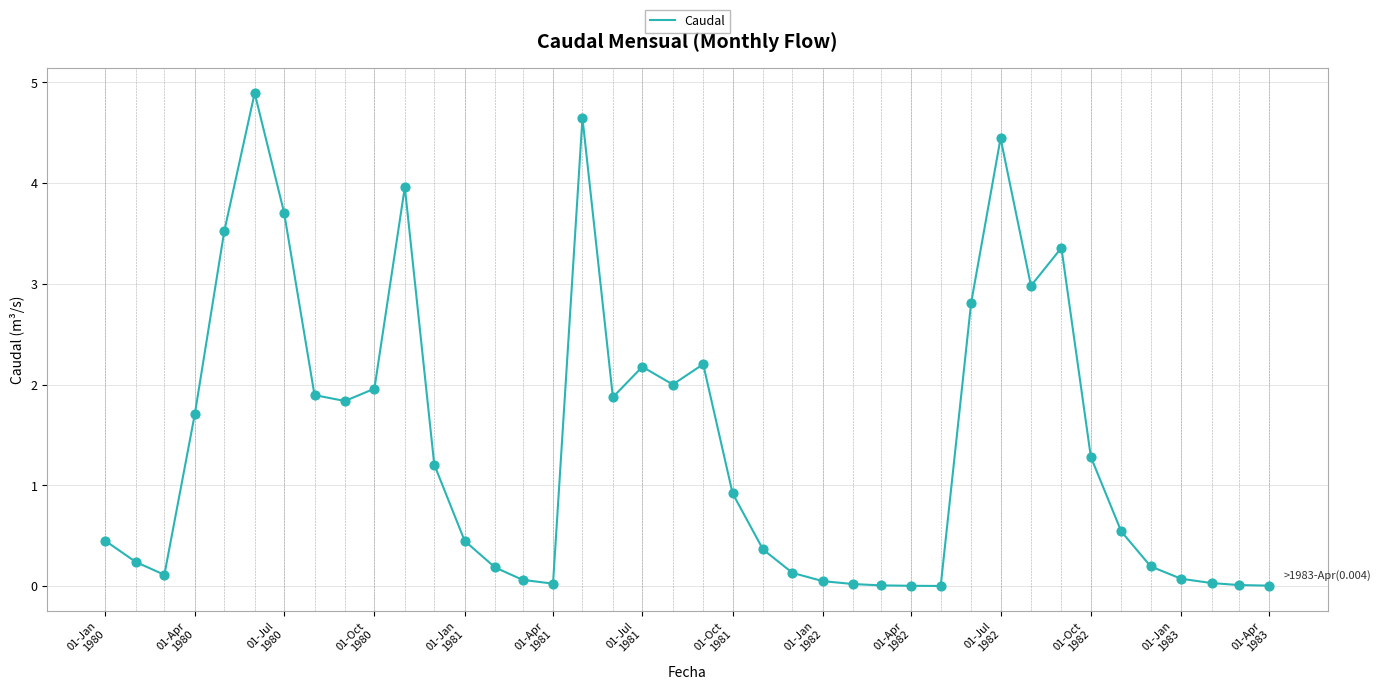

What is the greatest value displayed?

4.9